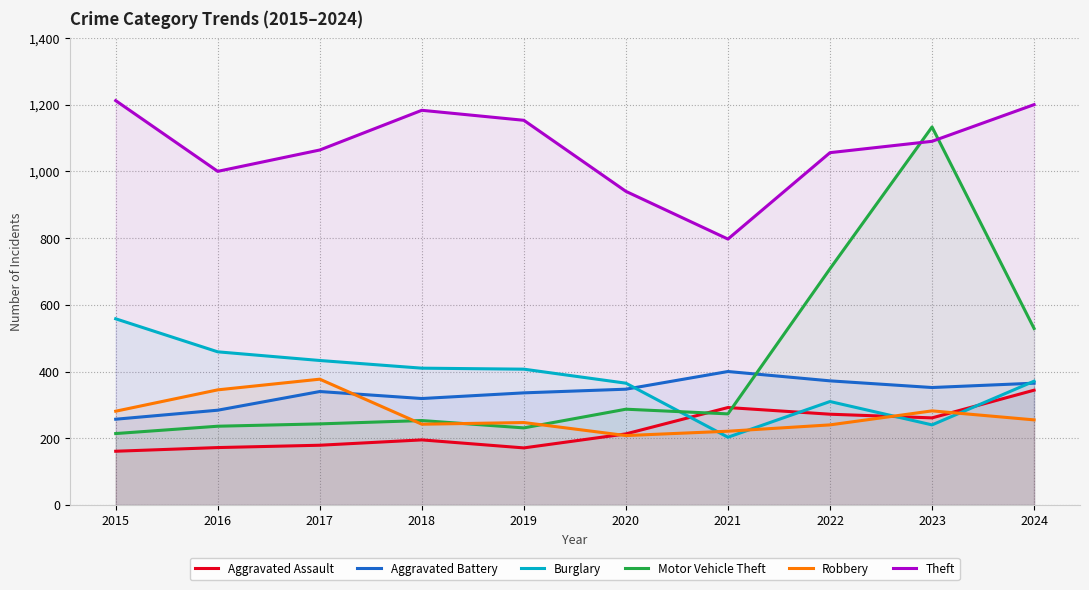

Which has a higher value, 2020 or 2018?

2020